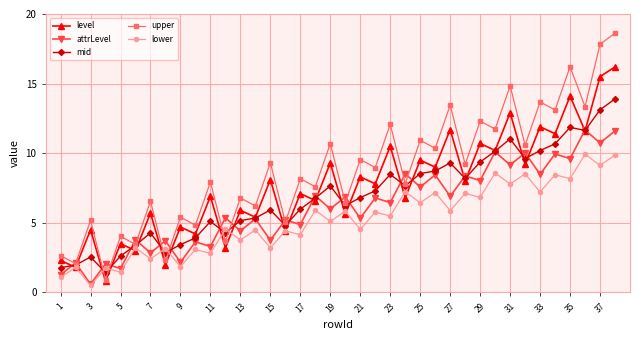

What is the value of the lower point at the 9th from the left?

1.8